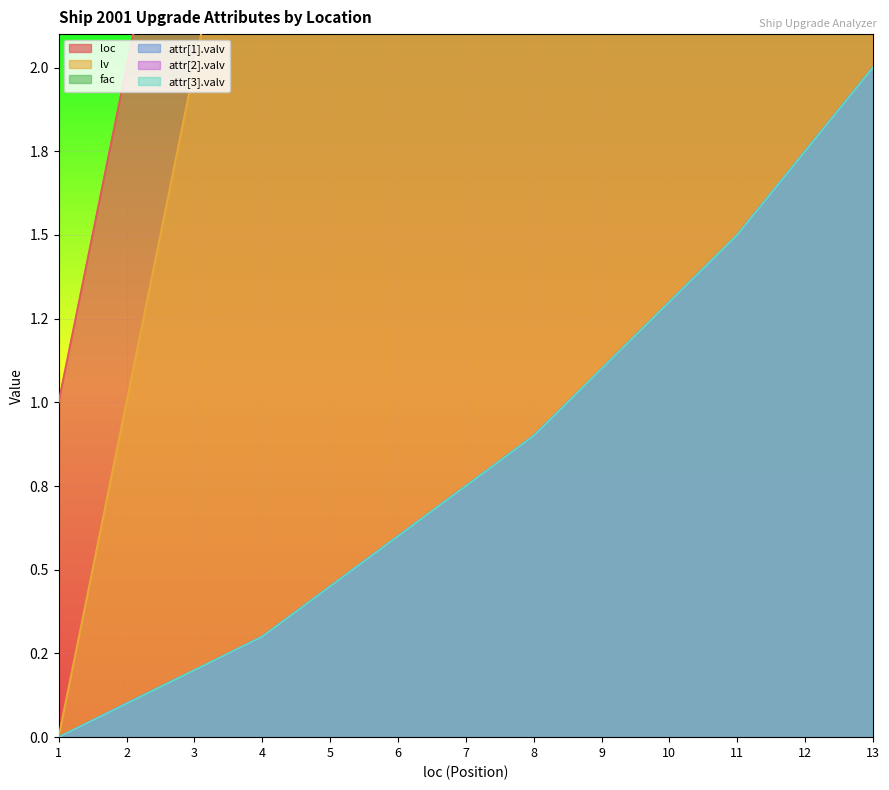

What are all the series names shown in the legend?

loc, lv, fac, attr[1].valv, attr[2].valv, attr[3].valv